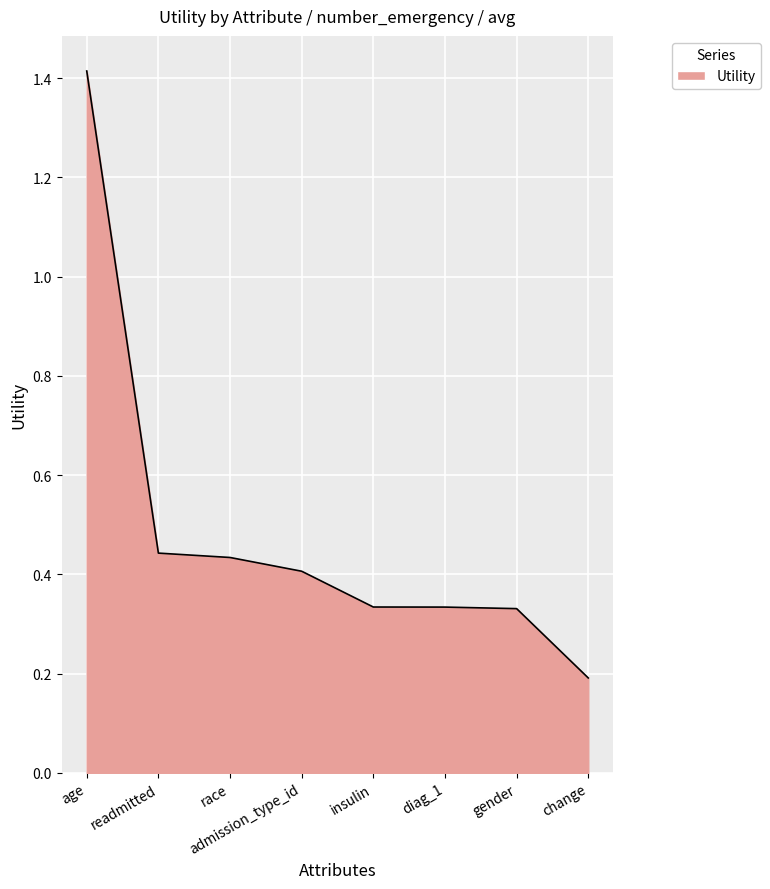

How many lines are shown in the chart?

1